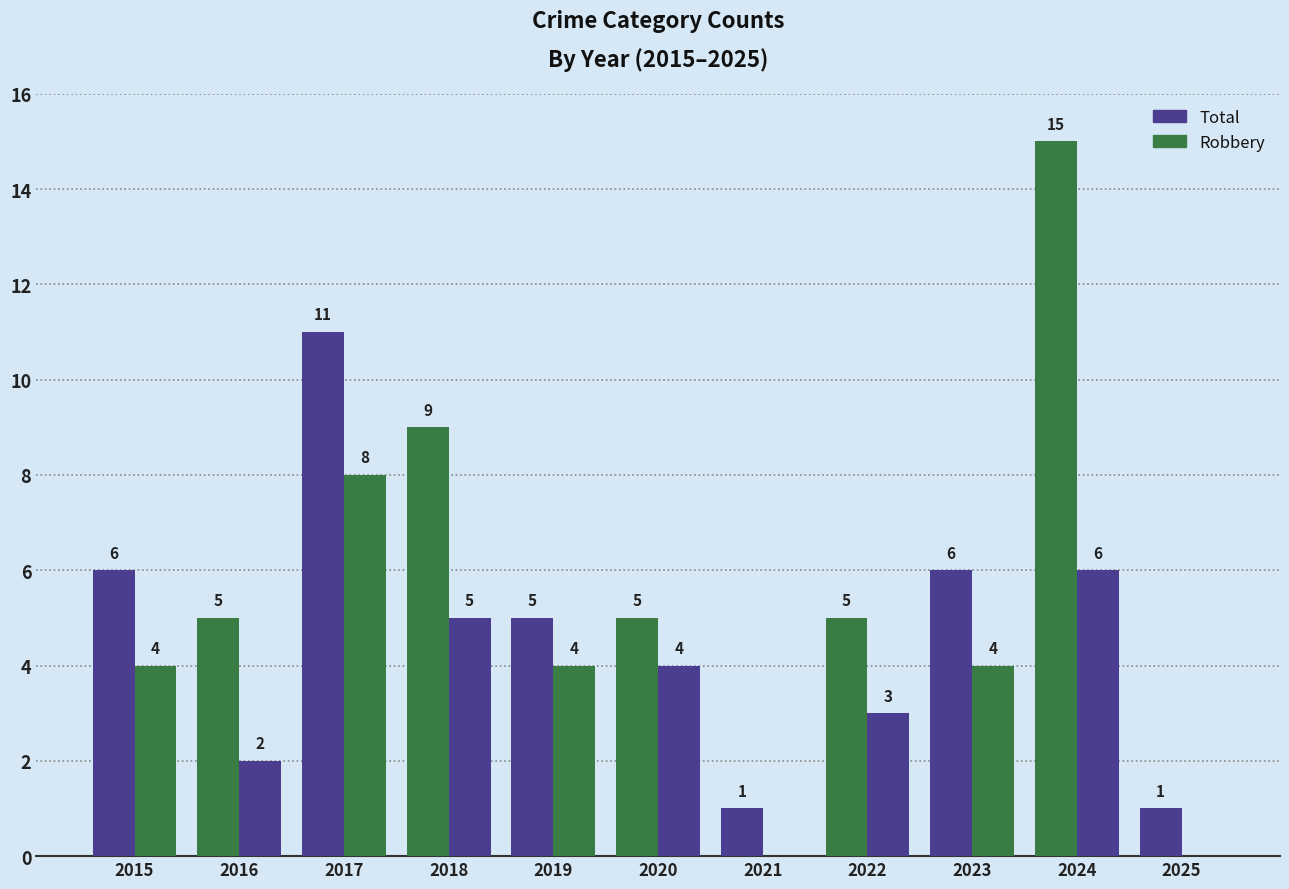

Which label corresponds to the largest value in the chart?

2024